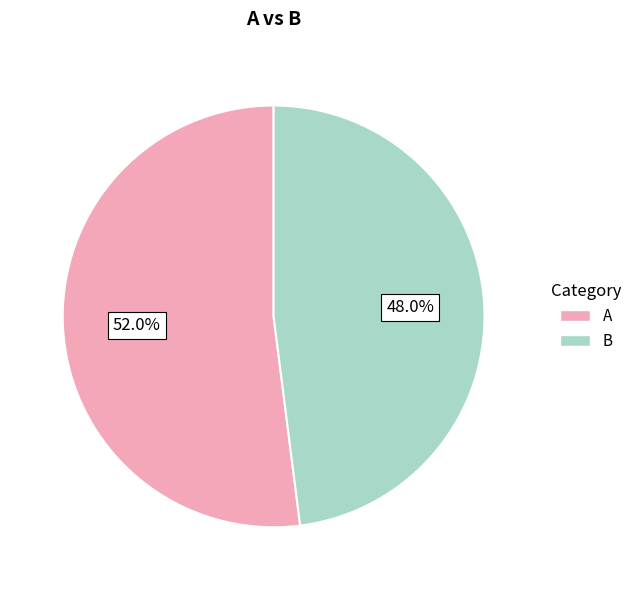

What is the ratio of the value at B to the value at A?

0.9